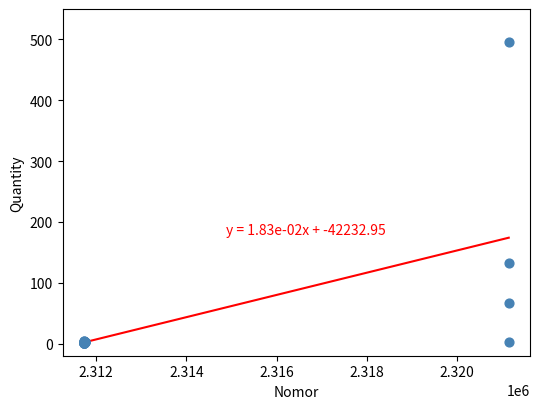

What Y value in the scatter plot is closest to 248?

132